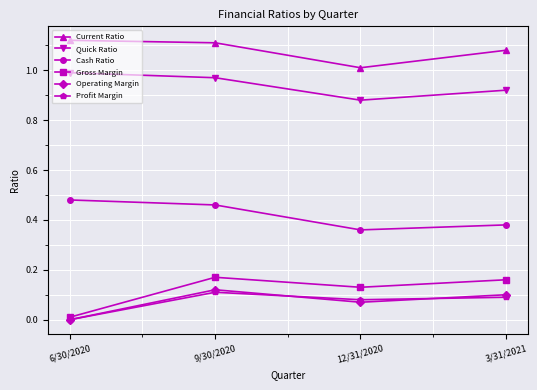

Is this an area chart (filled region under the line)?

No